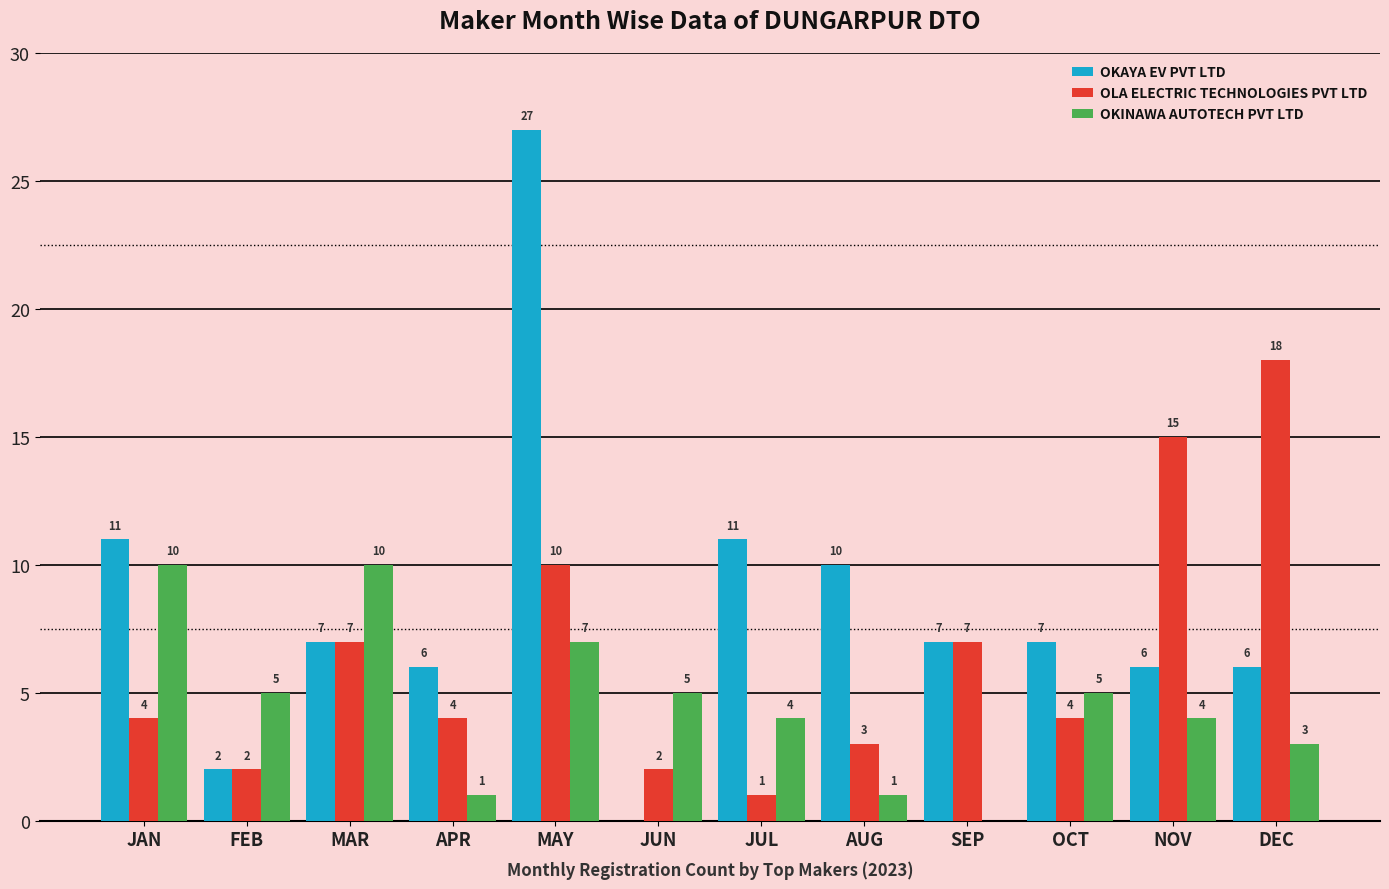

What is the maximum value for OKAYA EV PVT LTD?

27